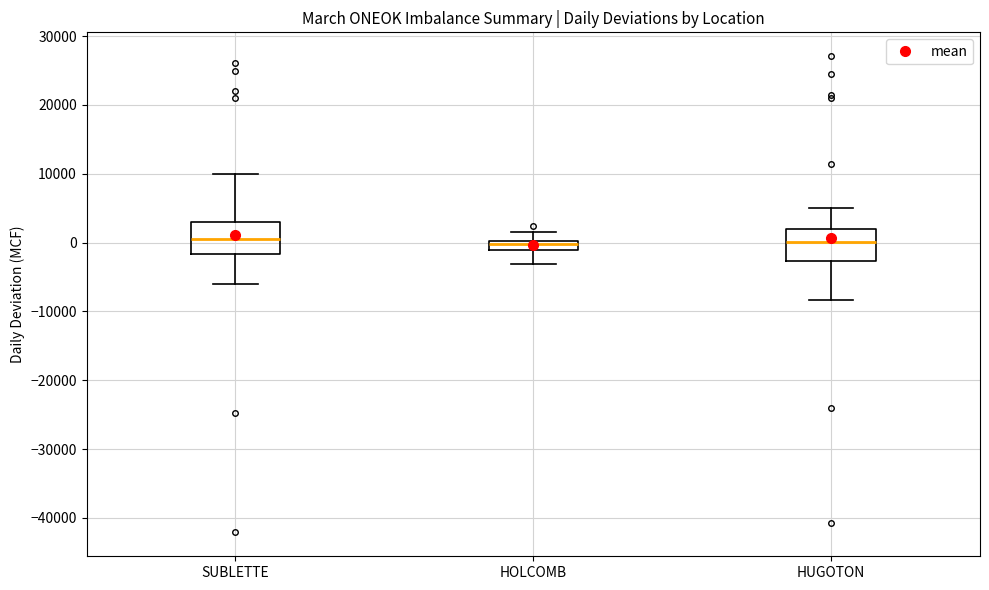

Where does the lower whisker of the box for HOLCOMB end on the y-axis? The values are not printed on the chart, so give them approximately, as read against the axis.

-3000